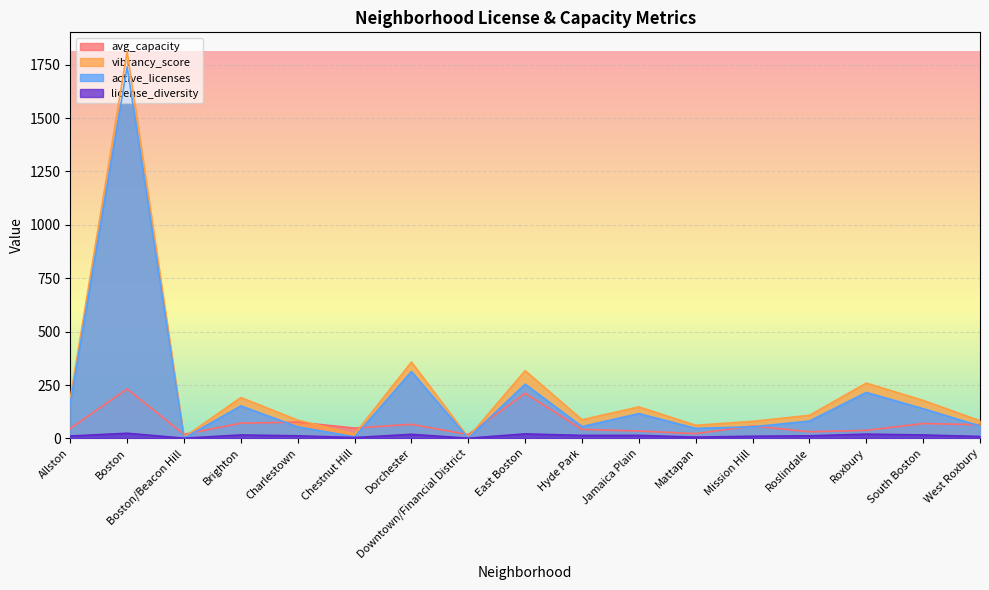

What is the difference between the license_diversity values at Dorchester and Allston?

8.0